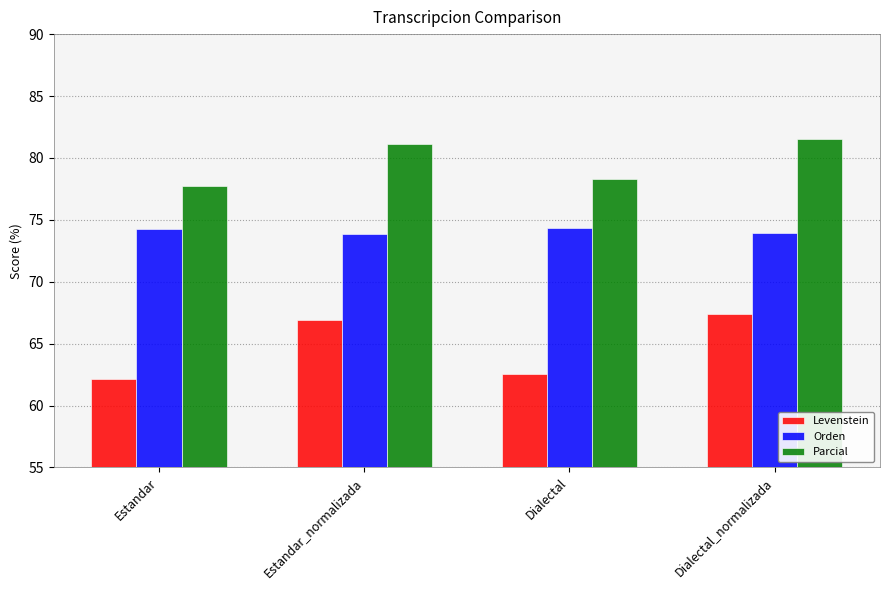

Which series has the largest total across all categories?

Parcial